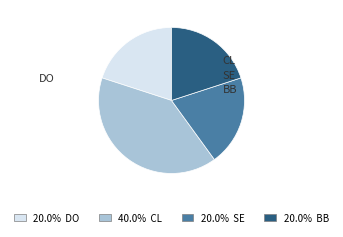

What is the ratio of the value at 40.0% CL to the value at 20.0% DO?

2.0